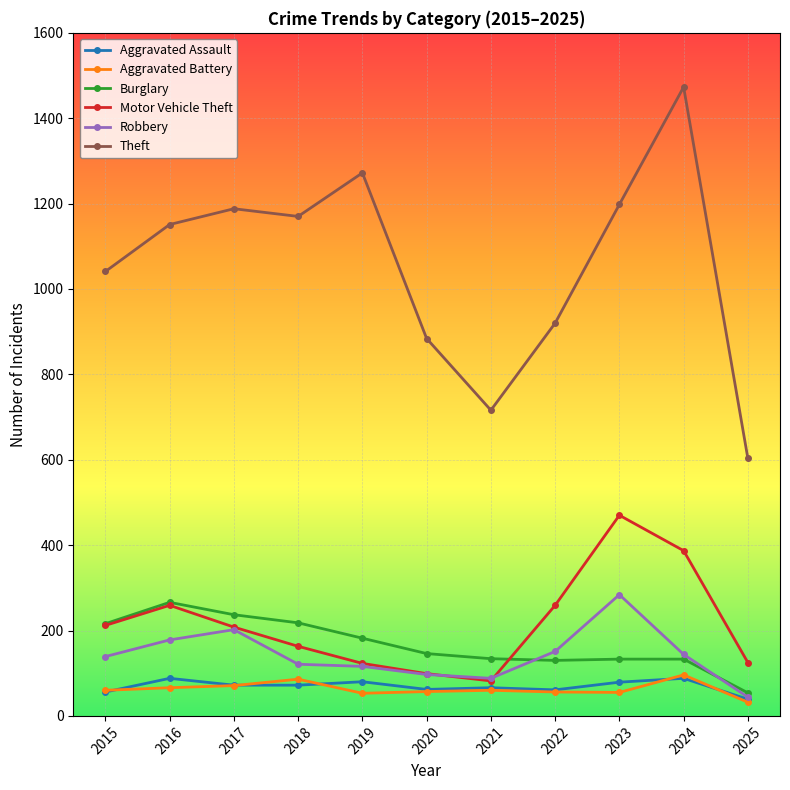

Which series has the widest spread of values?

Theft